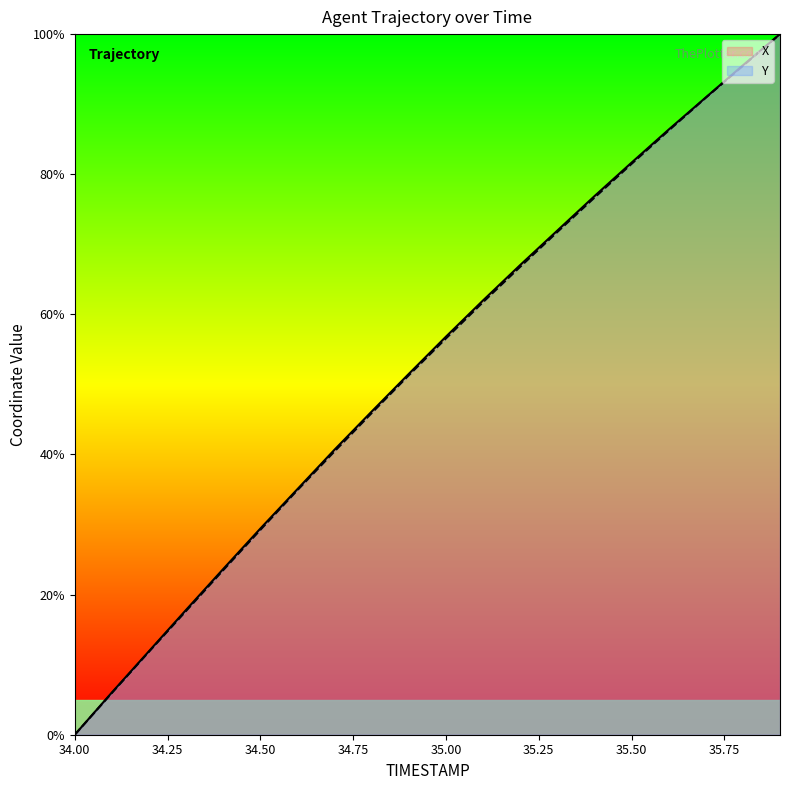

How many values in Y are above zero?

19